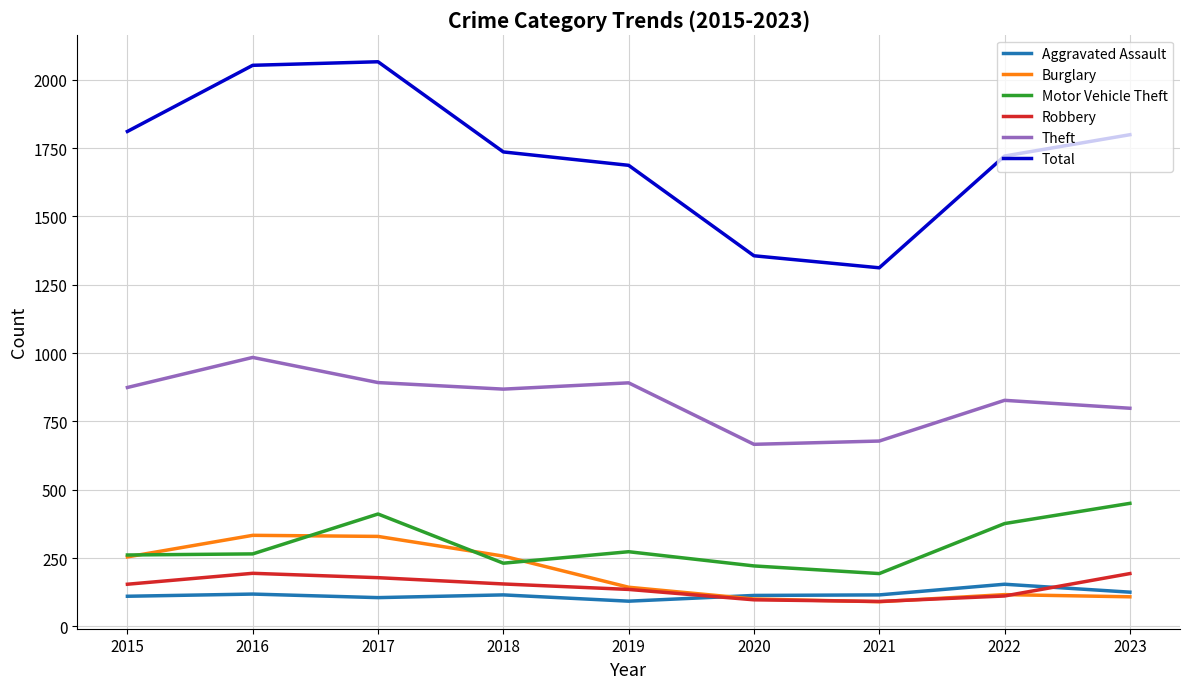

What is the total value across all series at 2023?

3473